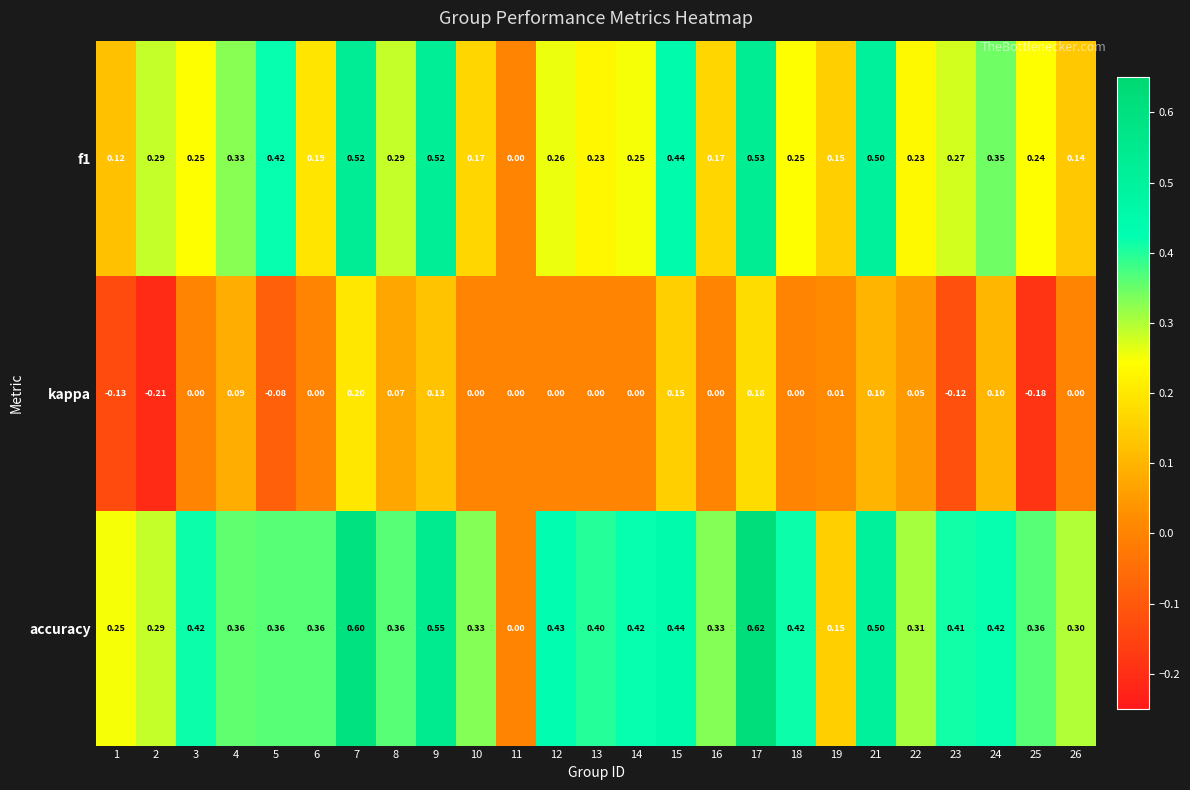

How many categories are shown in the chart?

25